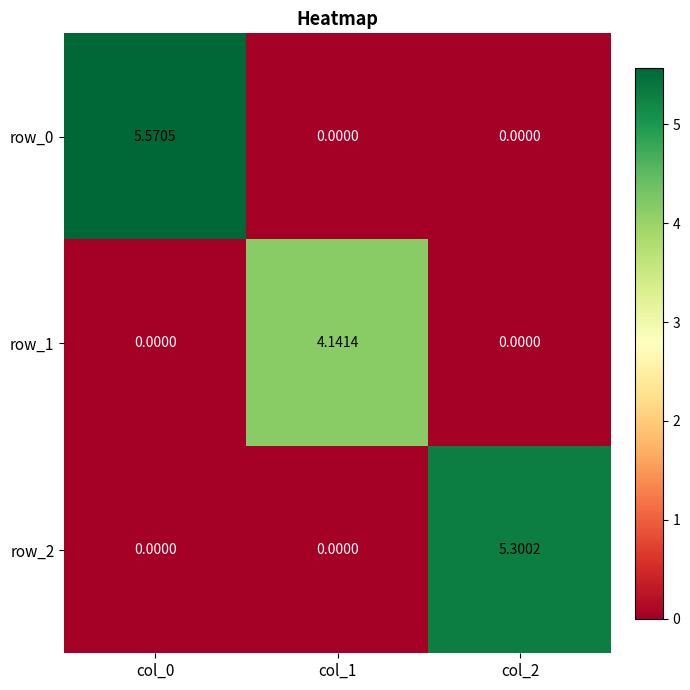

Is it true that row_0 equals 0.0 at col_2?

True